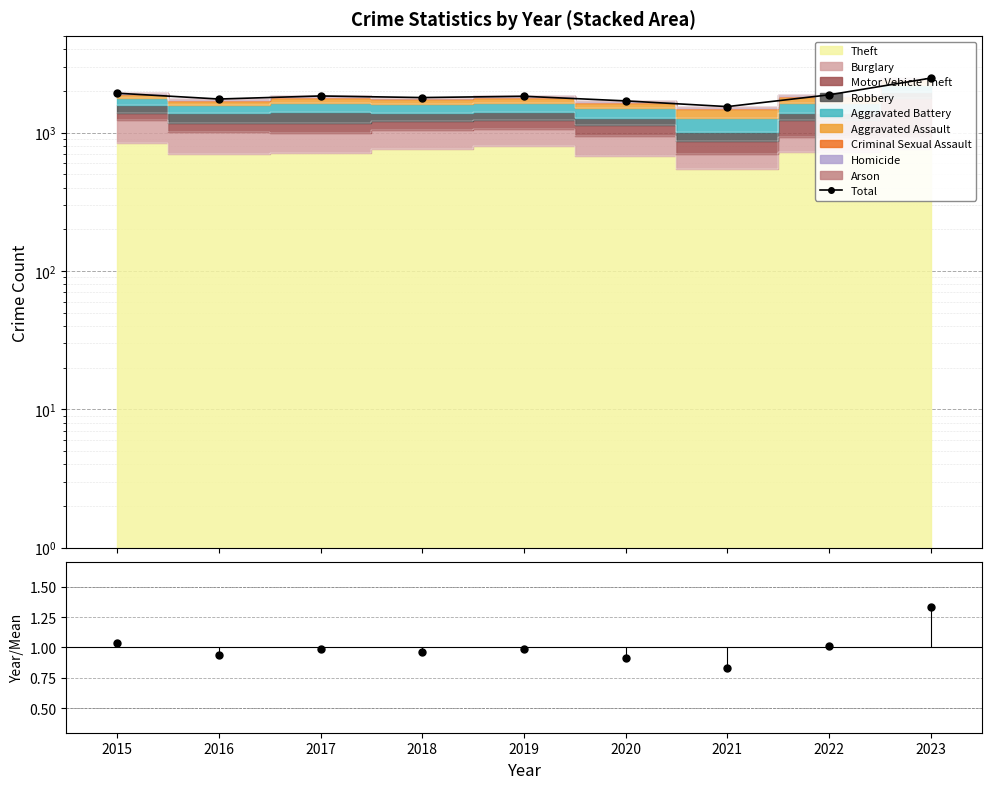

What is the difference between the maximum and minimum values in the Total series?

937.0